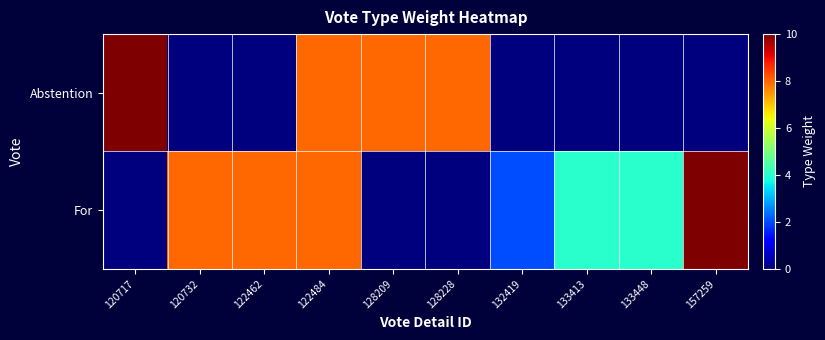

Which has a higher value, 133448 or 132419?

133448